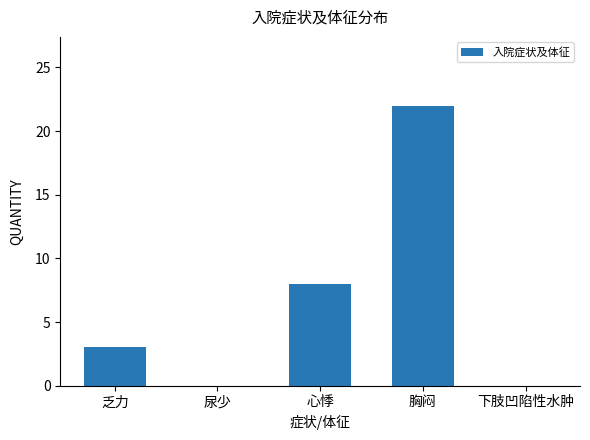

Reading left to right, extract all data points from this chart.

乏力=3	尿少=0	心悸=8	胸闷=22	下肢凹陷性水肿=0